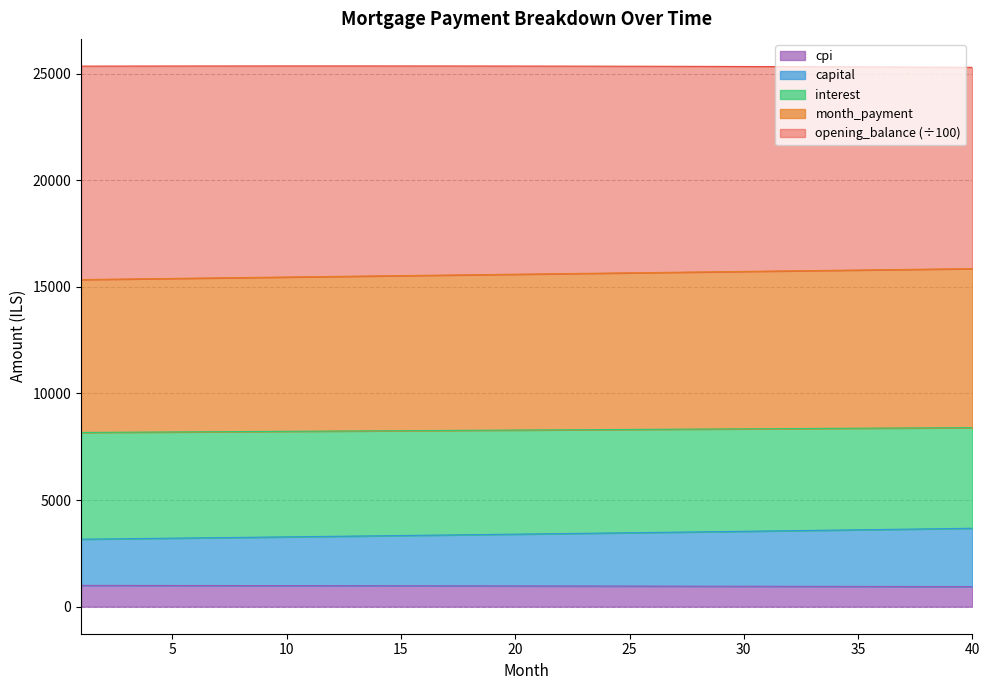

What is the minimum value for cpi?

941.3